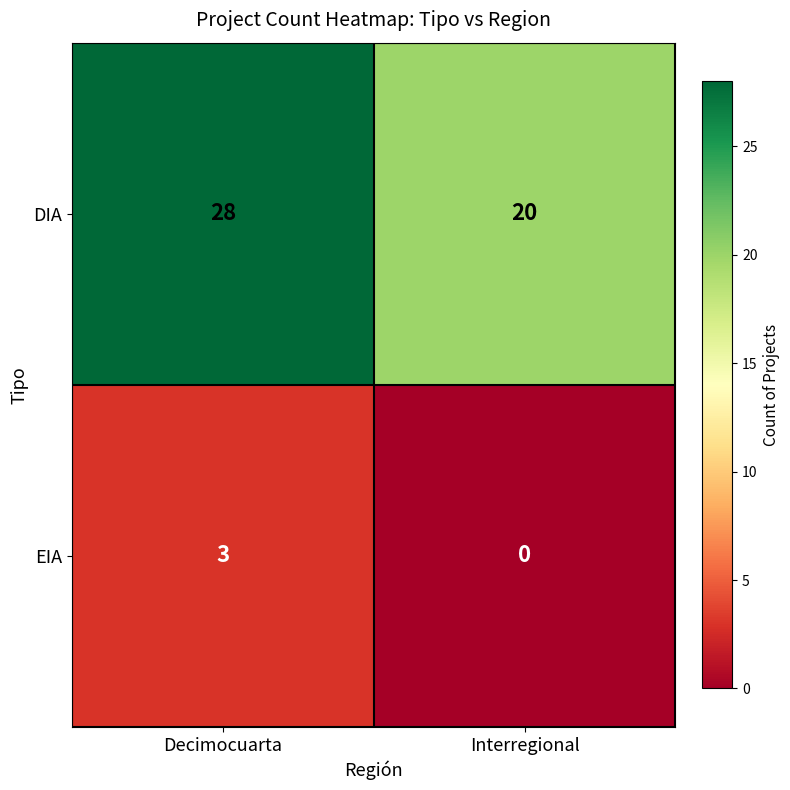

What is the spread (max minus min) of values at Decimocuarta?

25